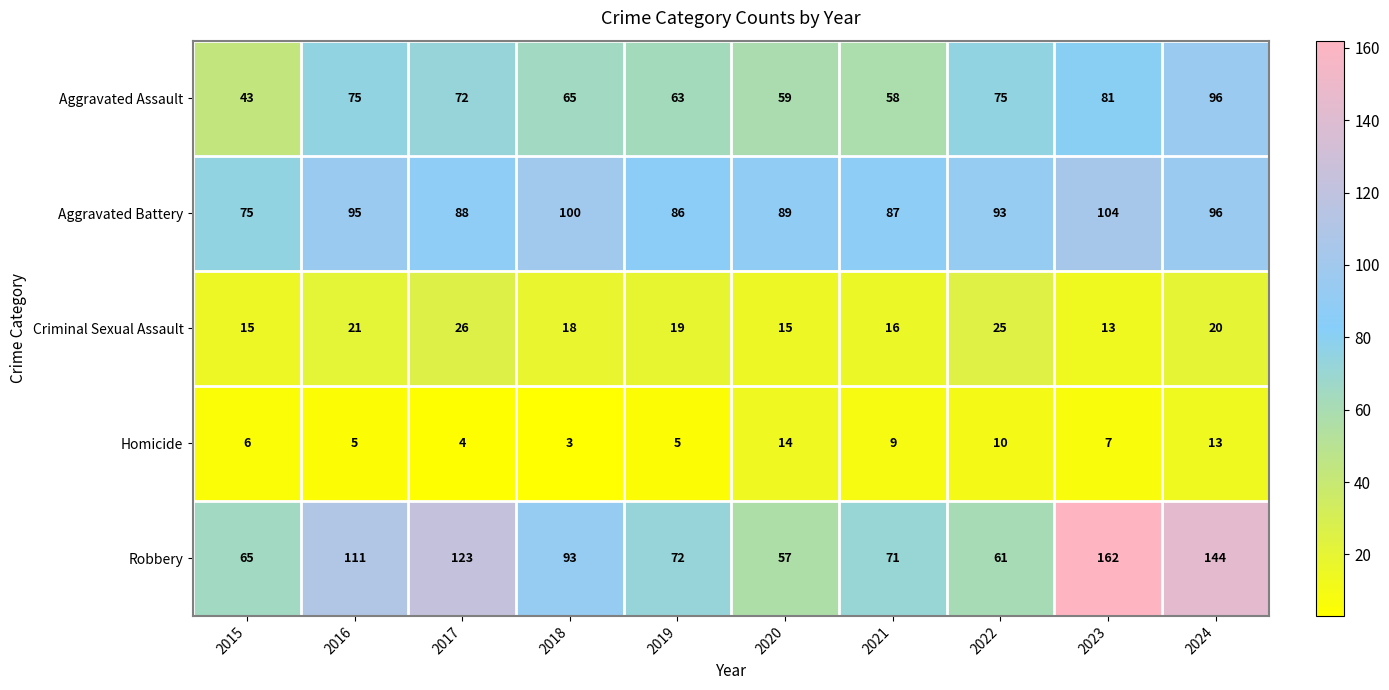

Count the number of data series in this chart.

5